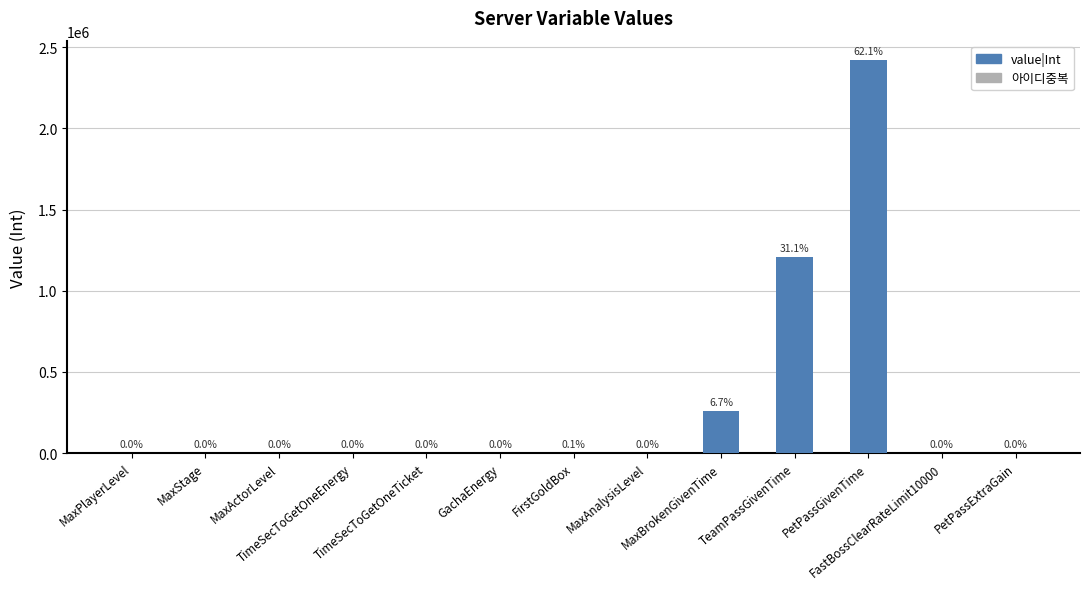

What is the difference between the values at TeamPassGivenTime and PetPassExtraGain?

1209540